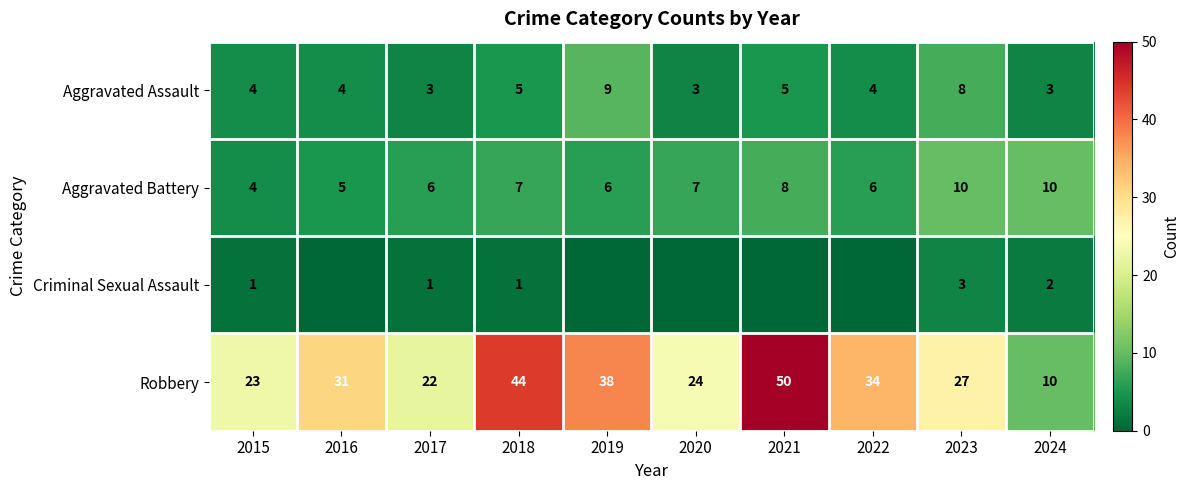

At which label does Aggravated Battery reach its minimum?

2015